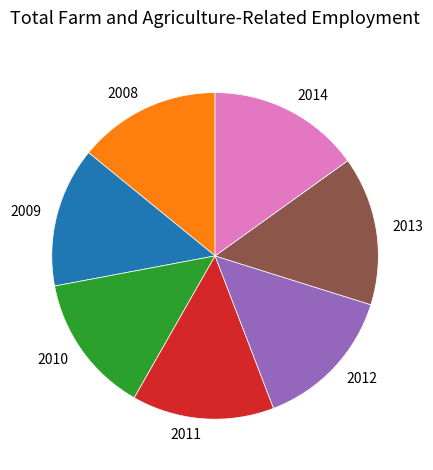

What is the ratio of the value at 2013 to the value at 2014?

1.0